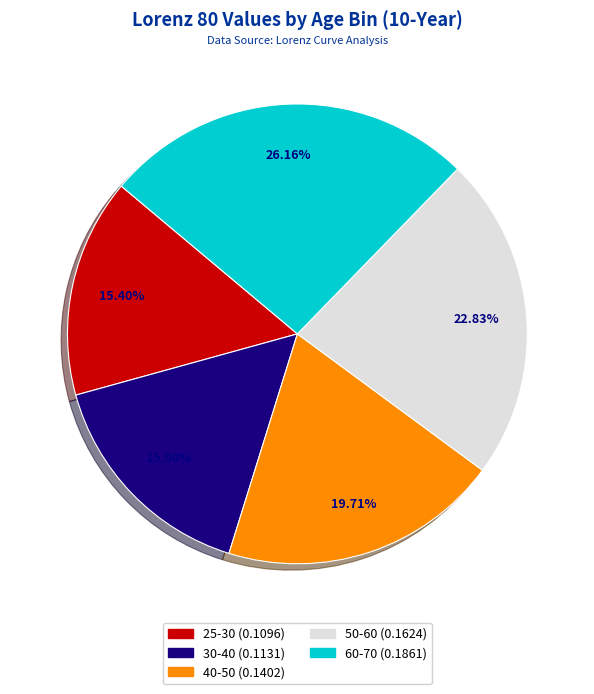

What is the total percentage of 60-70 and 50-60?

49.0%